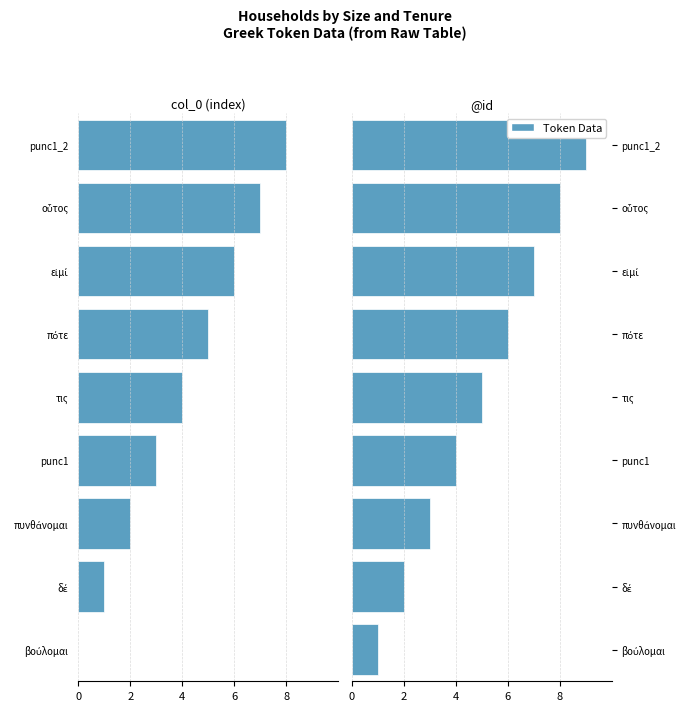

Which series has the largest total across all categories?

@id